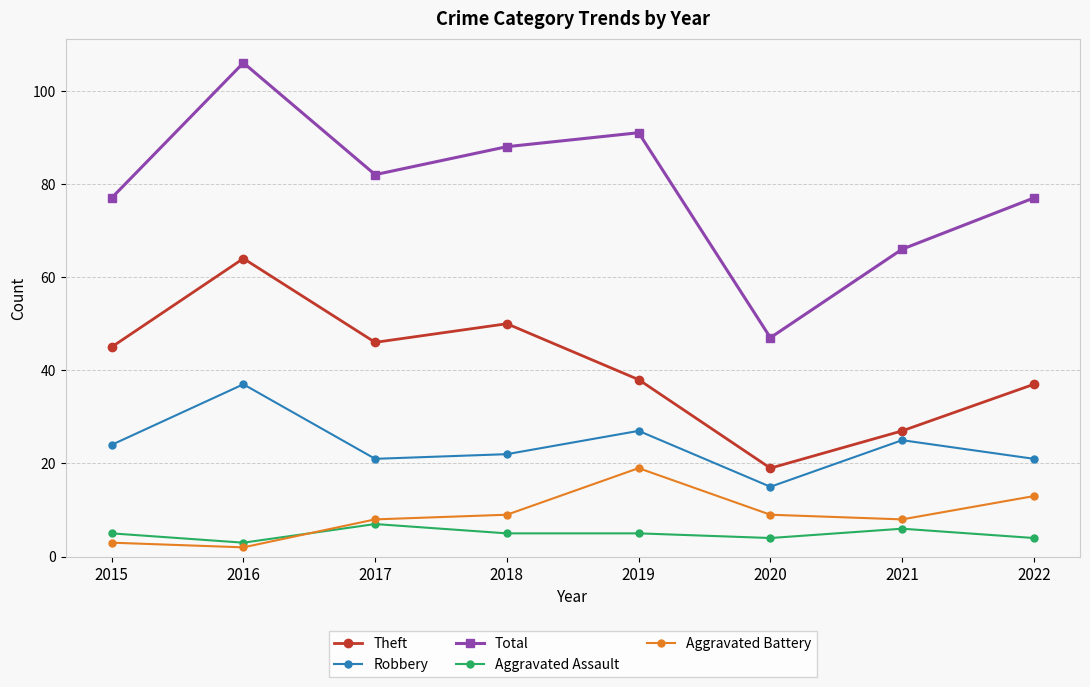

The Aggravated Battery series shows 31 at 2019. True or false?

False